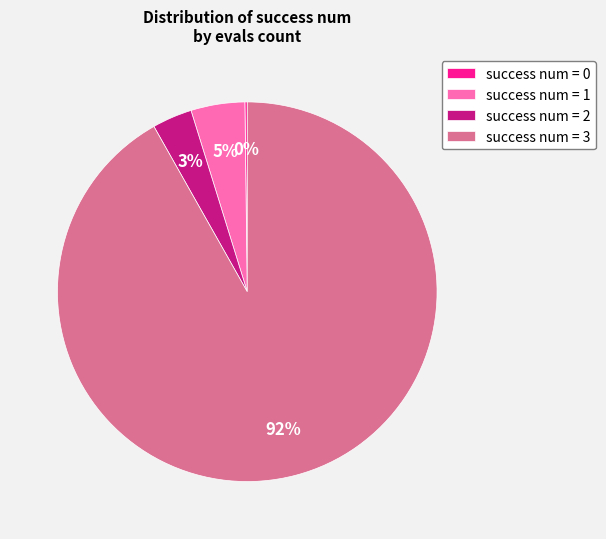

Do success num = 2 and success num = 1 together represent more than half of the pie?

No